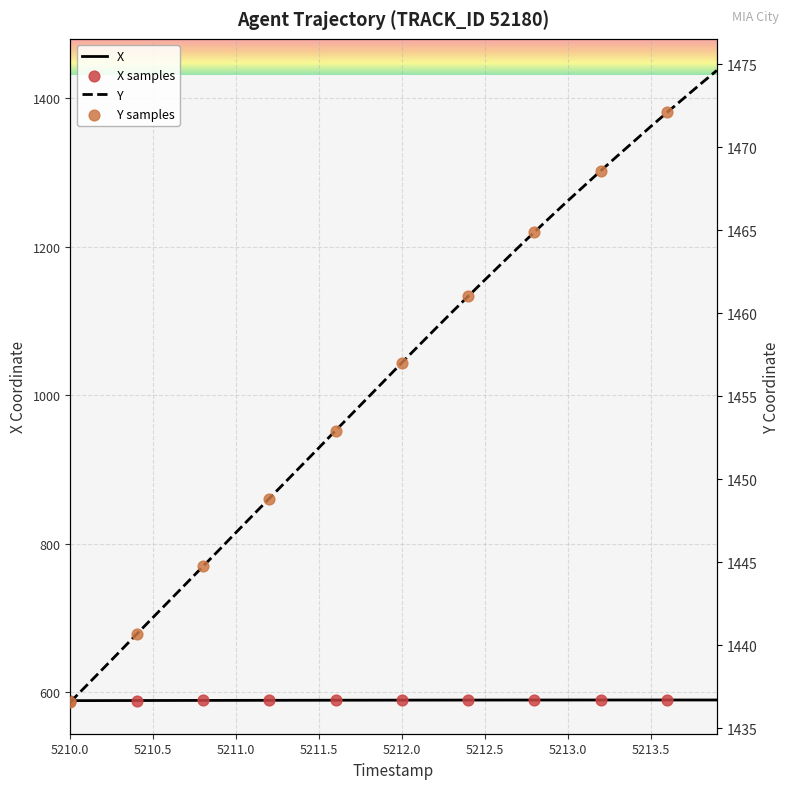

At how many categories does at least one series exceed 825?

40